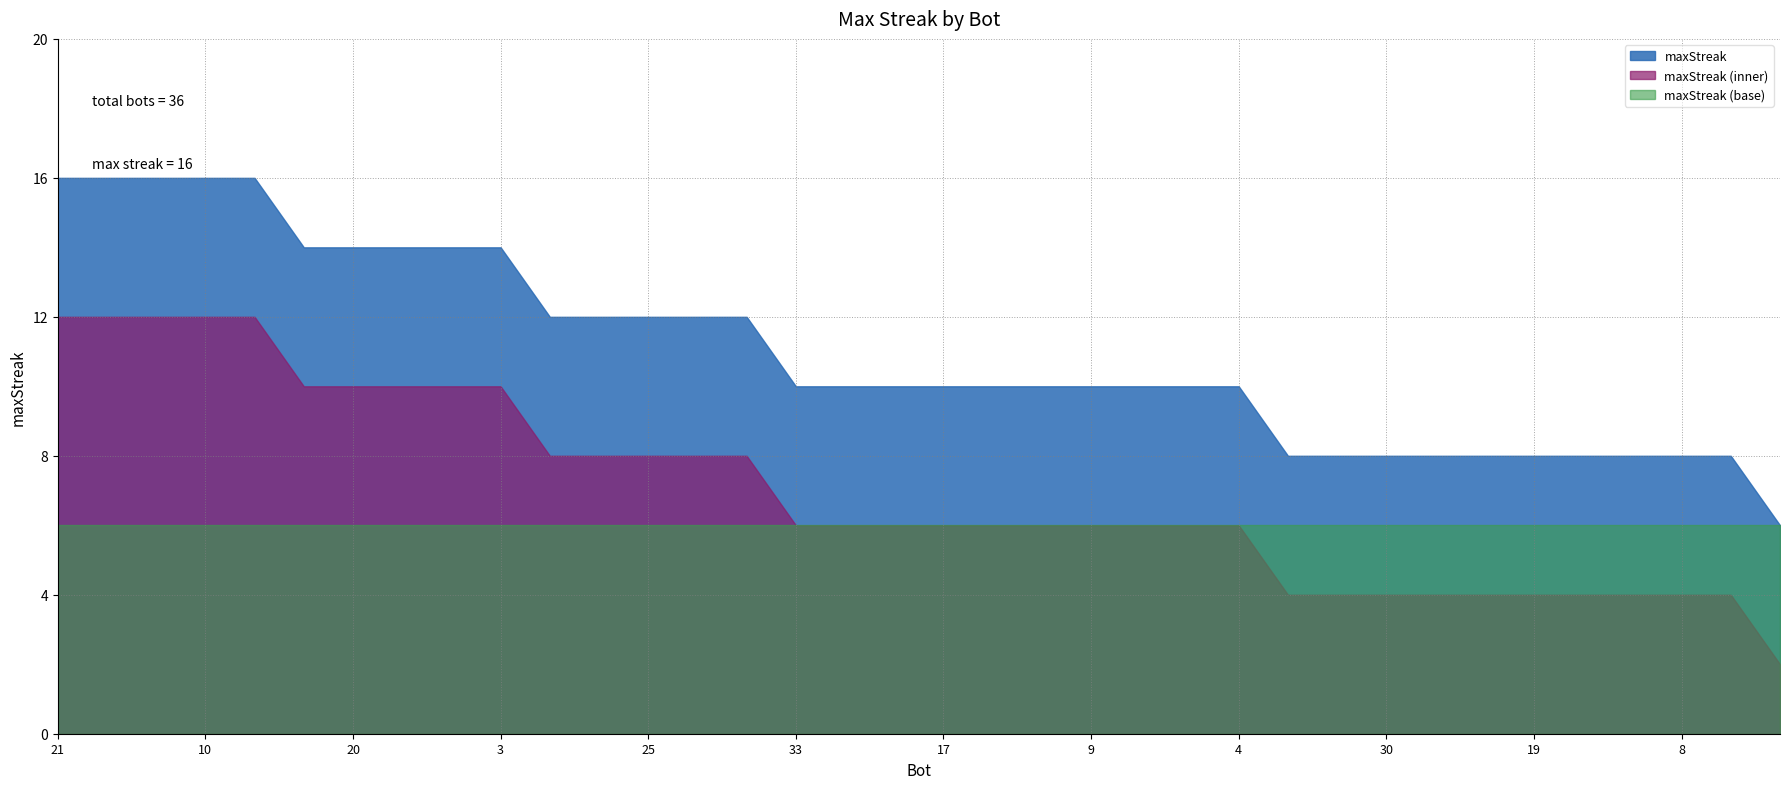

Reading left to right, what are all the values shown in this chart?

16	16	16	16	16	14	14	14	14	14	12	12	12	12	12	10	10	10	10	10	10	10	10	10	10	8	8	8	8	8	8	8	8	8	8	6